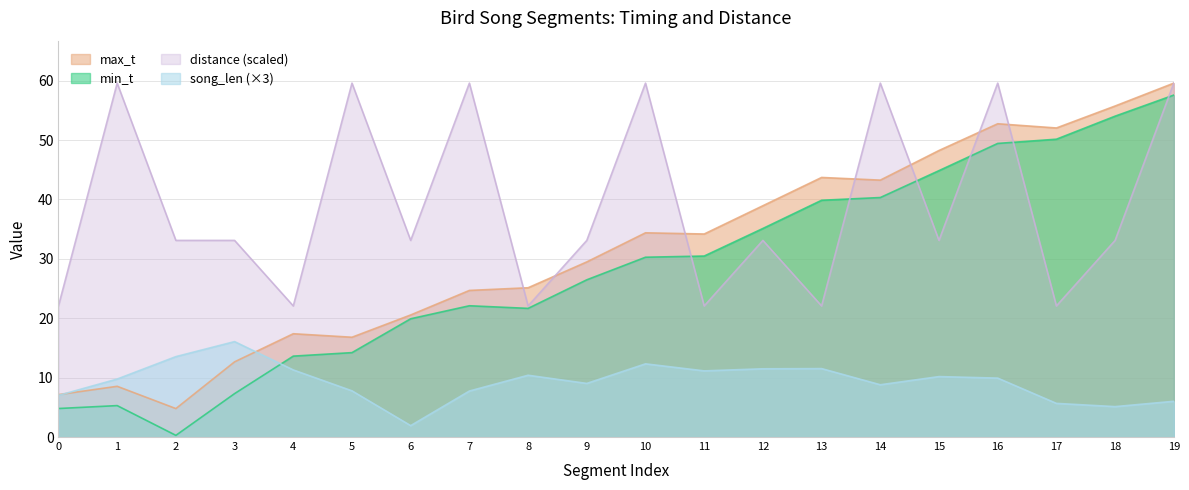

At which label is max_t closest to 32?

11